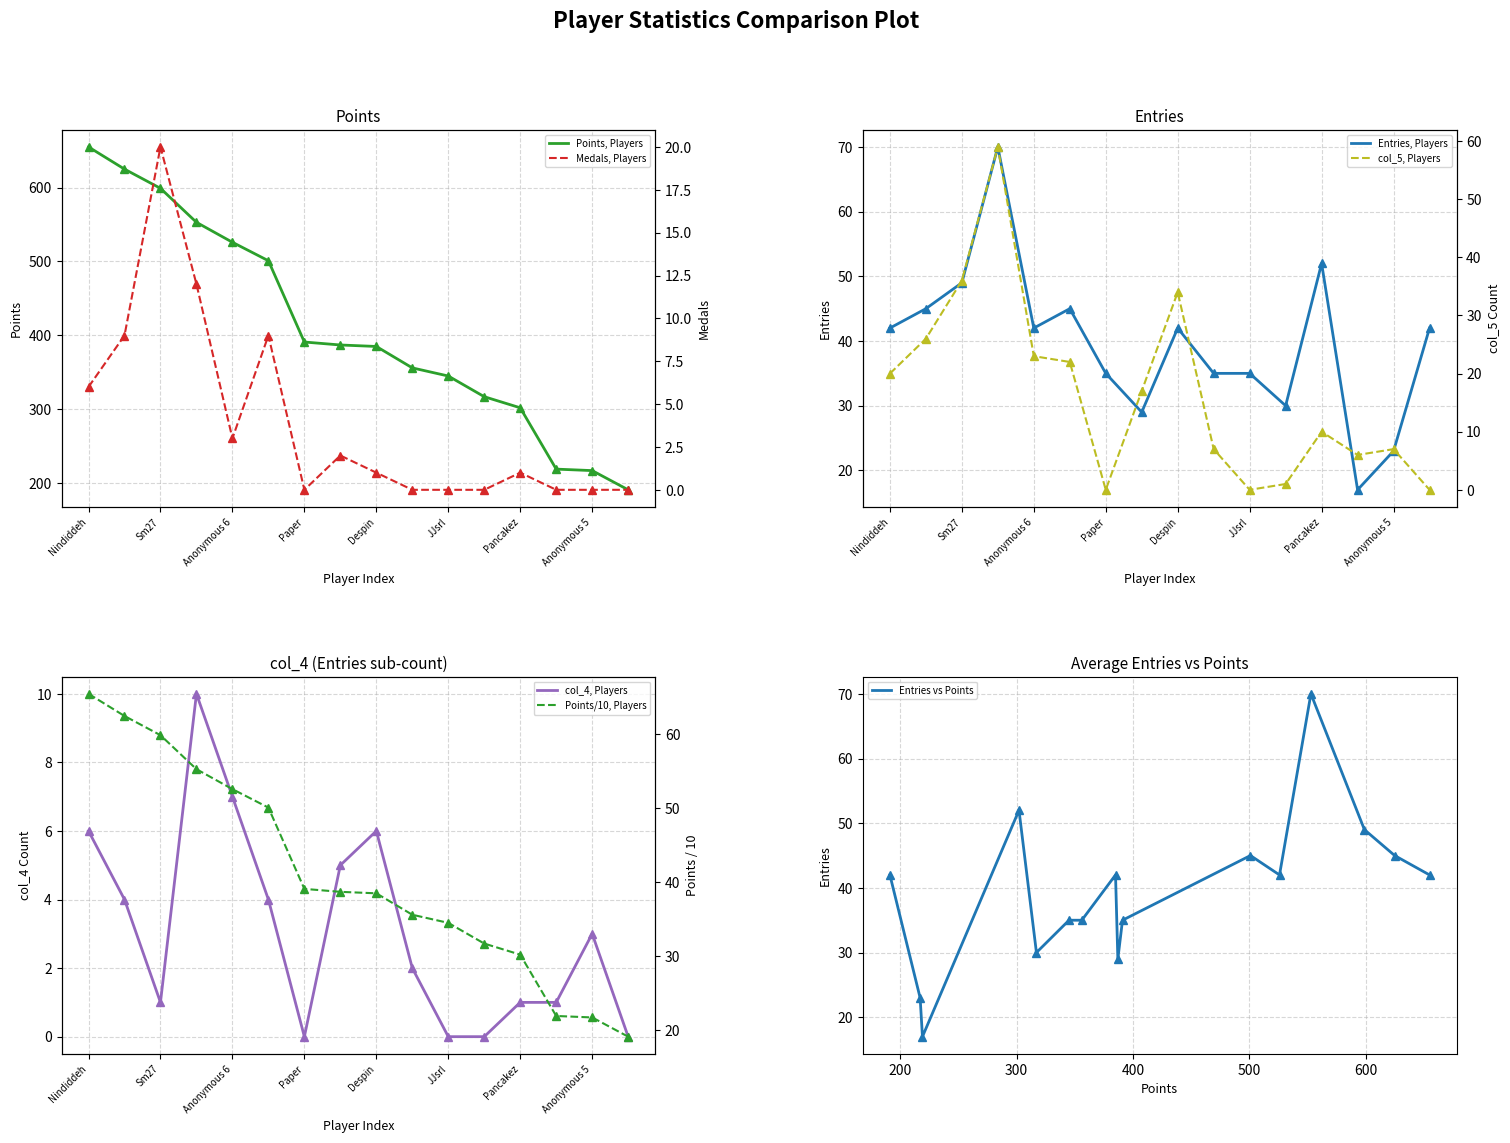

At how many categories does at least one series exceed 424?

6